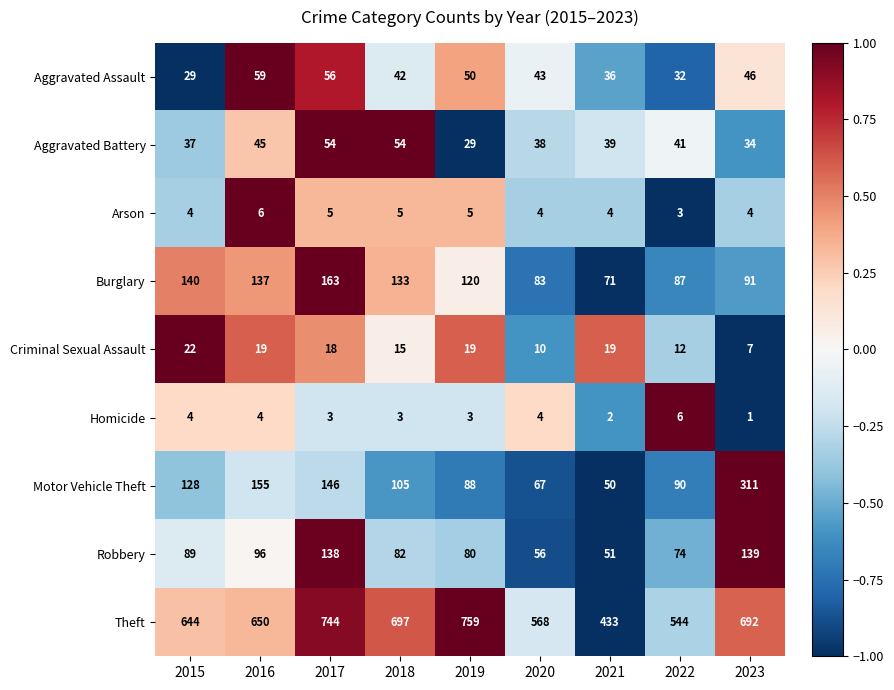

What is the total value across all series at 2017?

1327